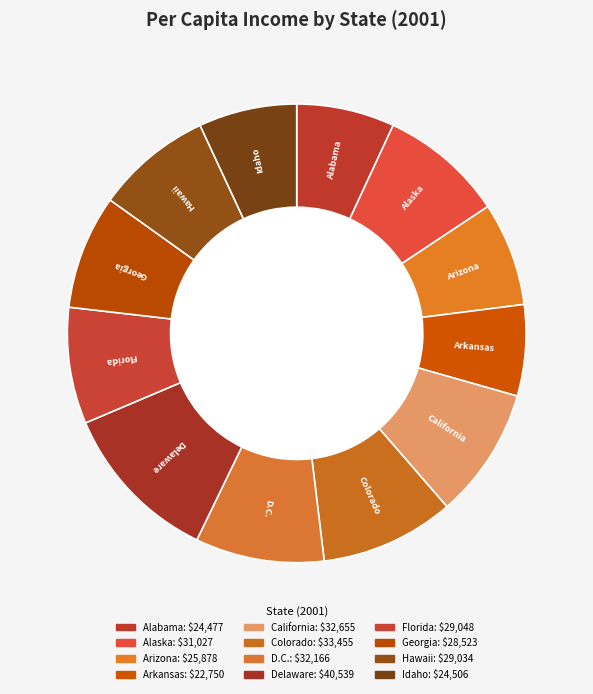

Does any single category account for the majority?

No